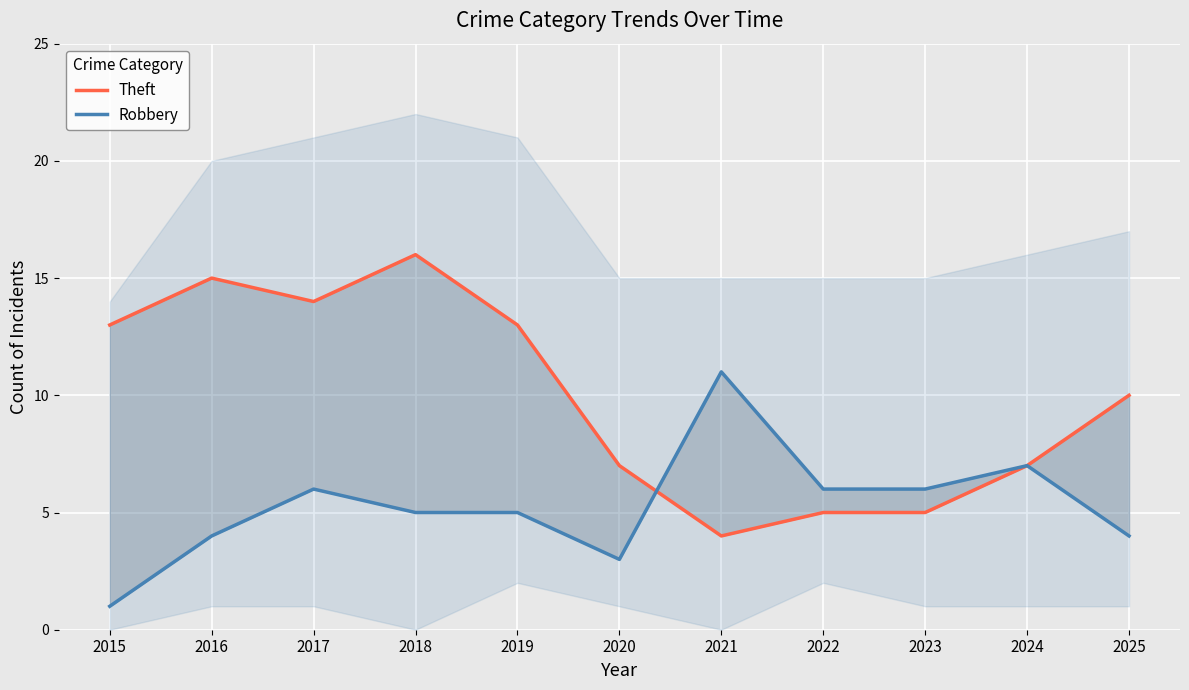

Which series has the widest spread of values?

Theft